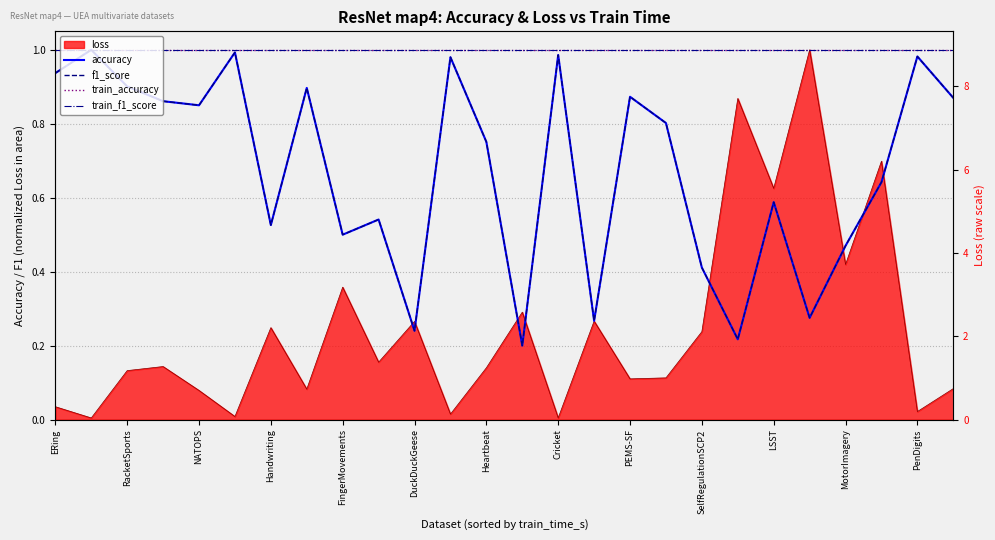

True or false: train_accuracy has more than 1 points higher than both neighbors.

False